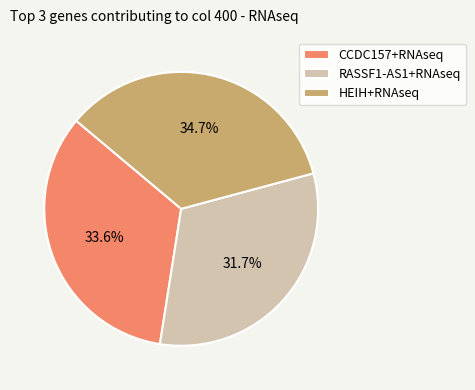

To the nearest percent, what portion does CCDC157+RNAseq represent?

34%